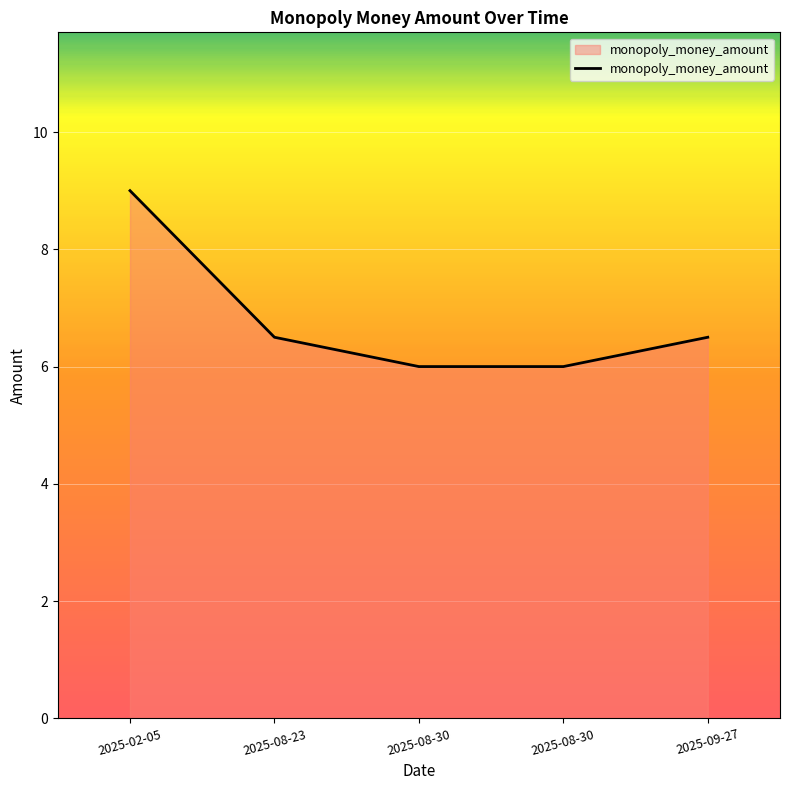

What is the change in value from 2025-08-23 to 2025-08-30?

-0.5